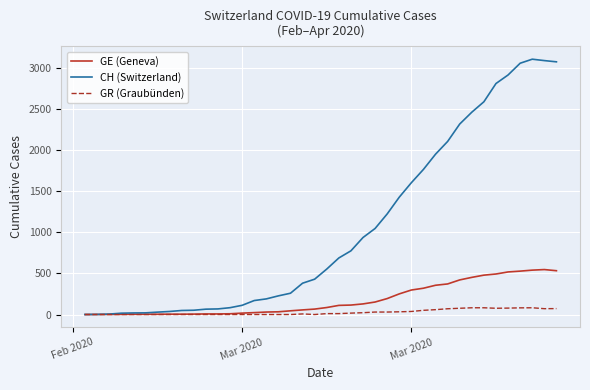

Which series has the widest spread of values?

CH (Switzerland)